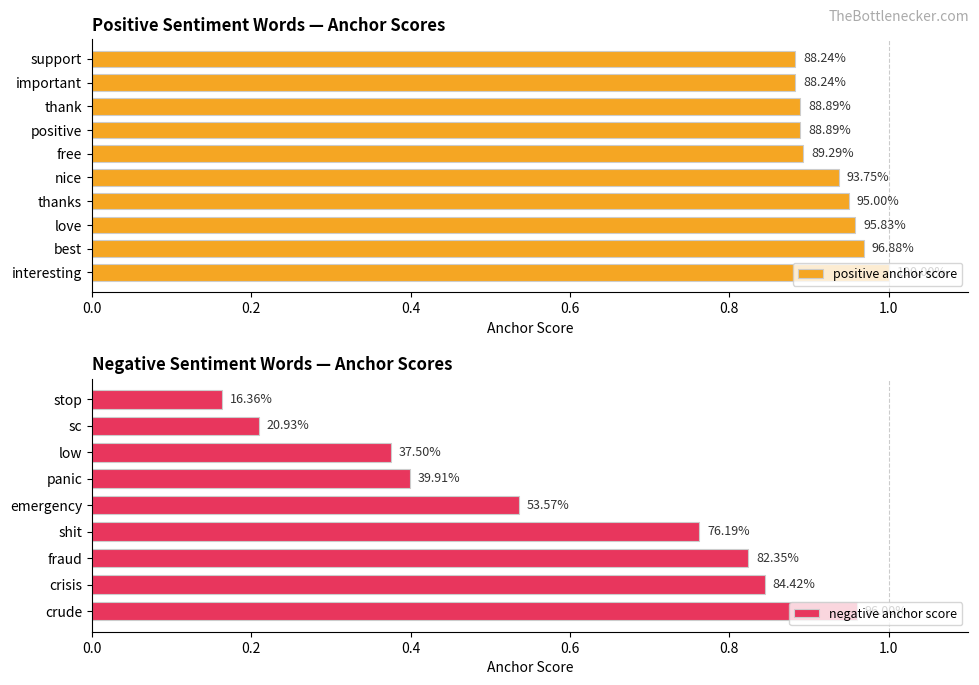

Which has a higher value, important or thanks?

thanks